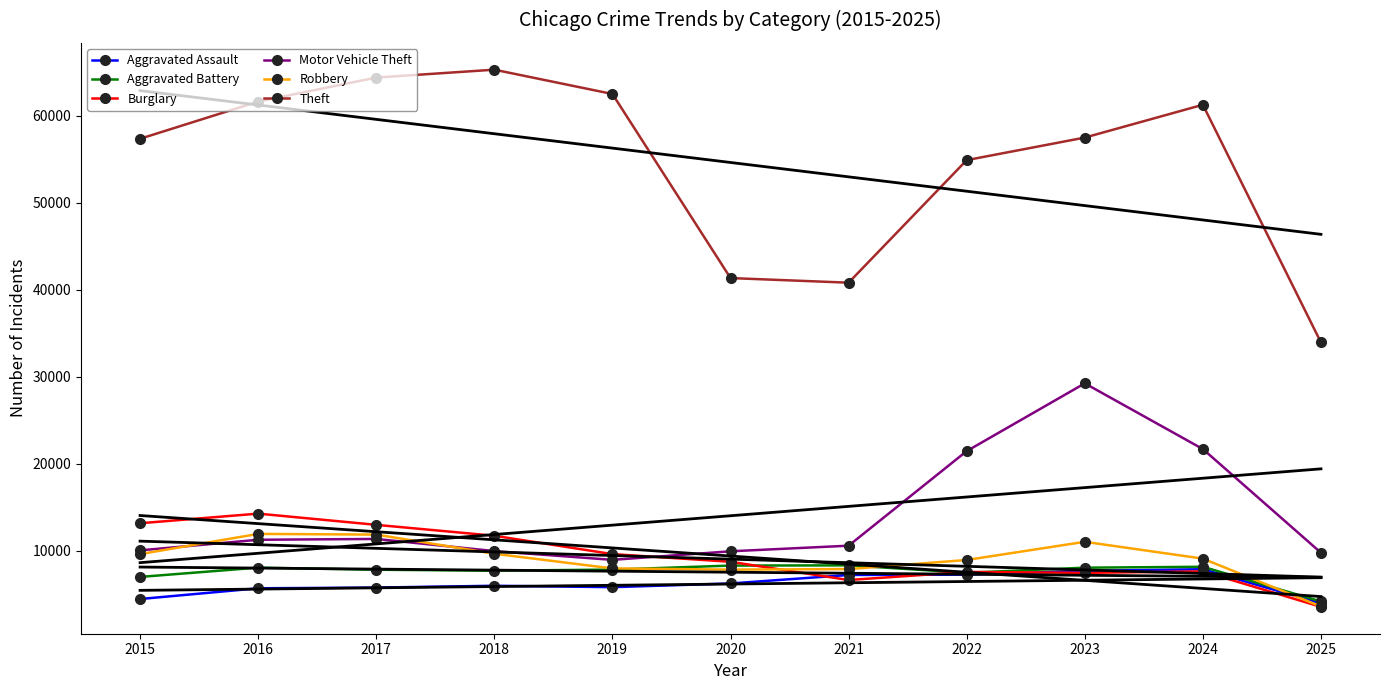

Reading left to right, transcribe all the data shown in this chart.

Aggravated Assault: 4480	5713	5793	6002	5842	6265	7242	7281	7712	7903	3983
Aggravated Battery: 7018	8085	7845	7734	7858	8320	8346	7495	8080	8183	4195
Burglary: 13184	14289	13001	11747	9639	8758	6661	7594	7485	7651	3578
Motor Vehicle Theft: 10068	11285	11380	9985	8978	9962	10605	21472	29255	21706	9796
Robbery: 9638	11960	11881	9681	7995	7855	7920	8964	11052	9118	3620
Theft: 57353	61624	64386	65290	62498	41350	40820	54899	57490	61259	33953